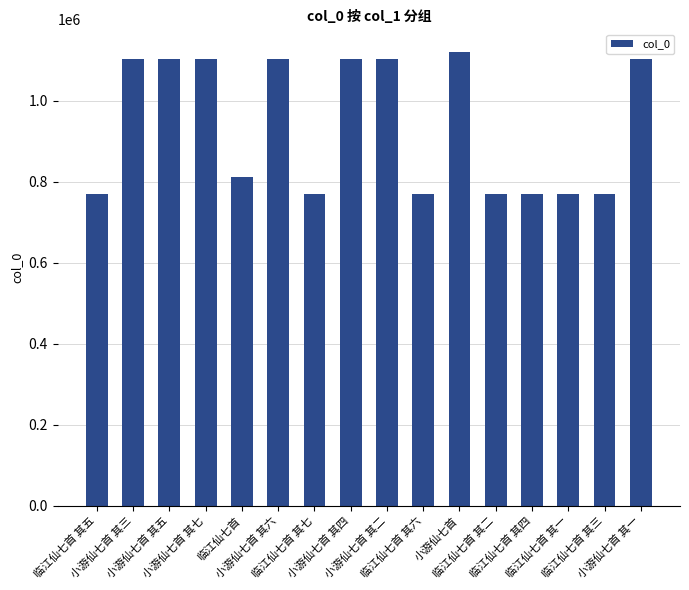

What is the value of the 10th bar from the left?

770813